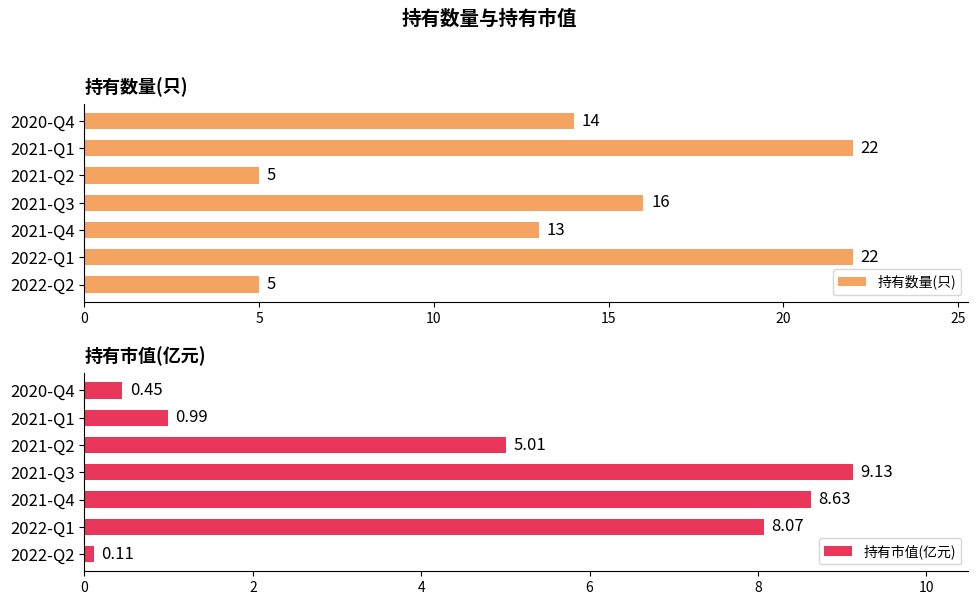

What is the value of the 持有市值(亿元) bar at the 1st from the left?

0.1